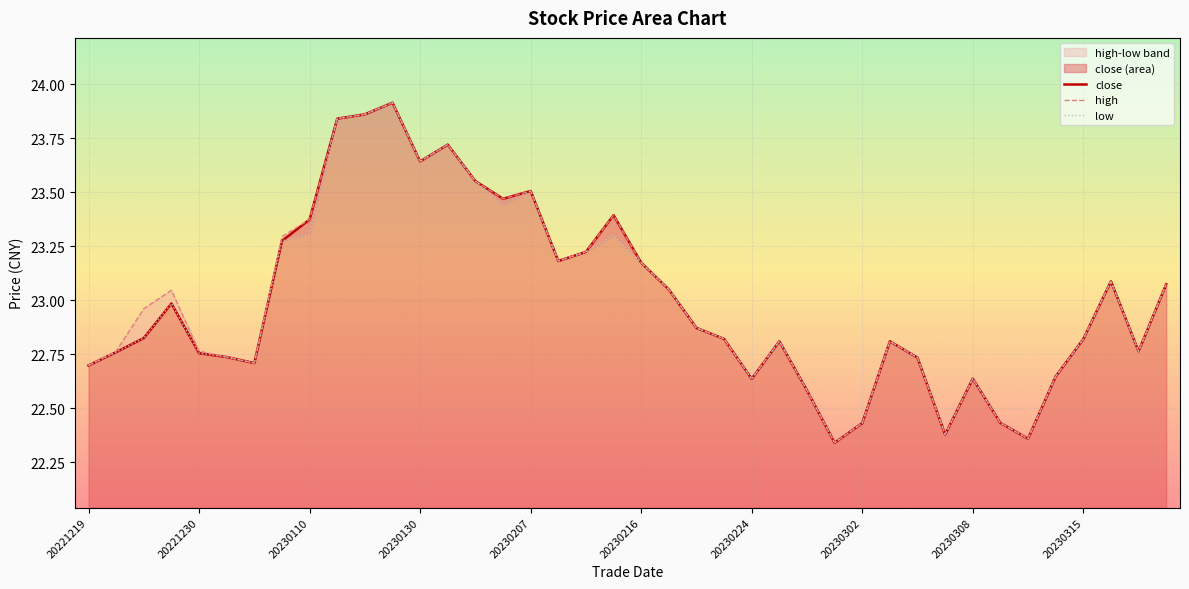

Which category has the highest value in the high series?

20230124